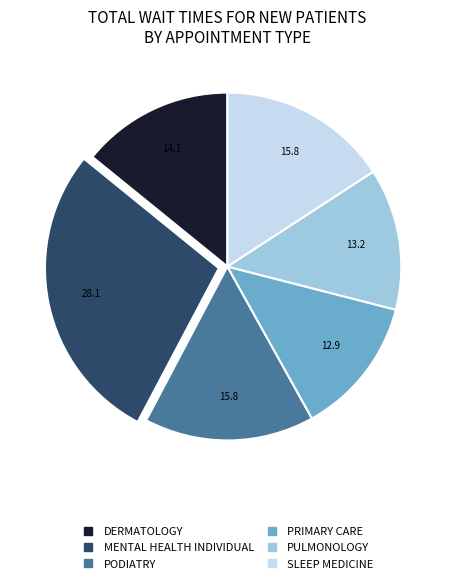

The PRIMARY CARE slice represents 4% of the pie. True or false?

False